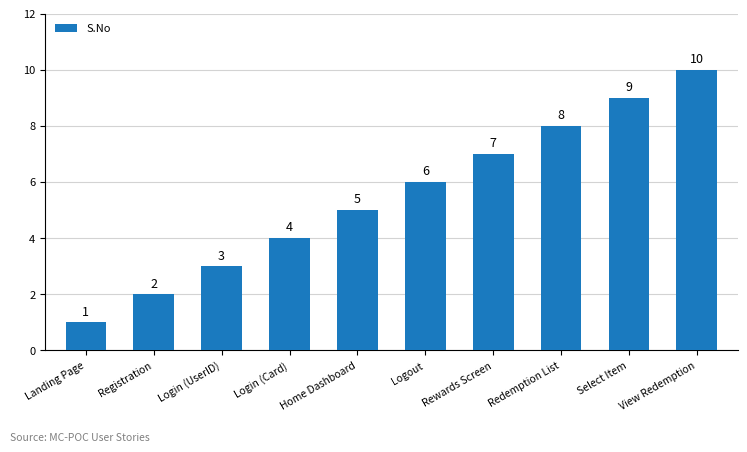

Where is the data nearest to the value 5?

Home Dashboard